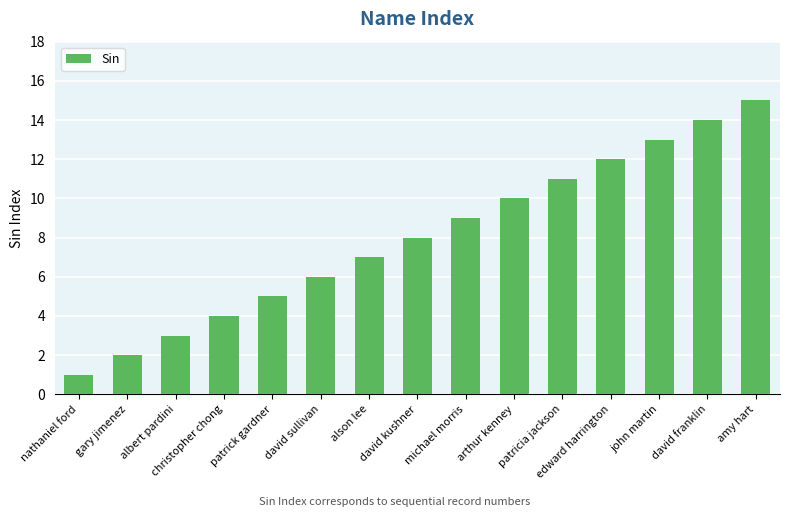

Which category has the lowest value across all series?

nathaniel ford